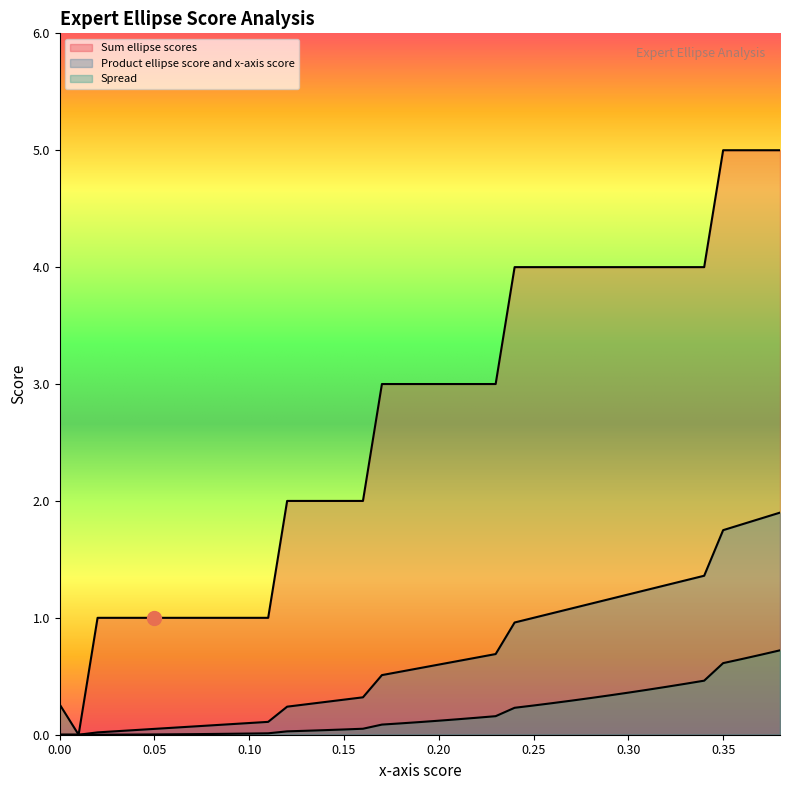

Which has a higher value, 0.12 or 0.03?

0.12